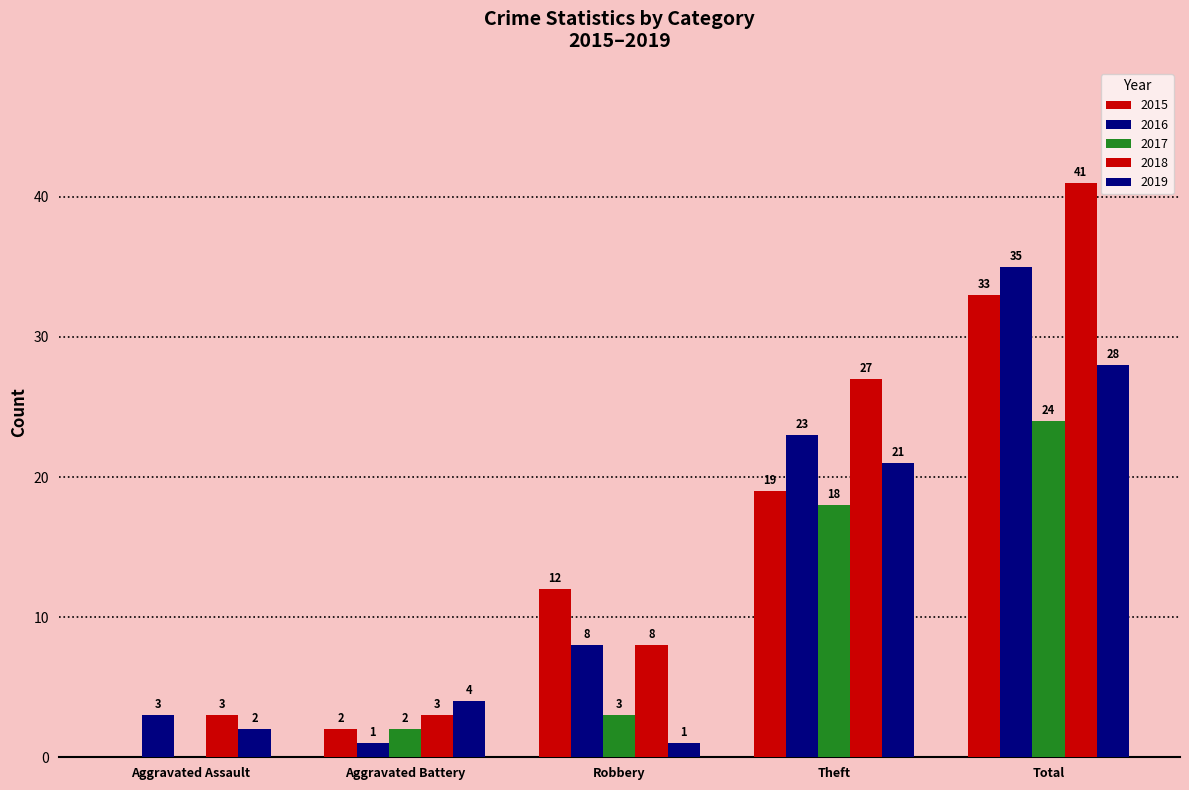

Which series changed the most between Aggravated Assault and Total?

2018